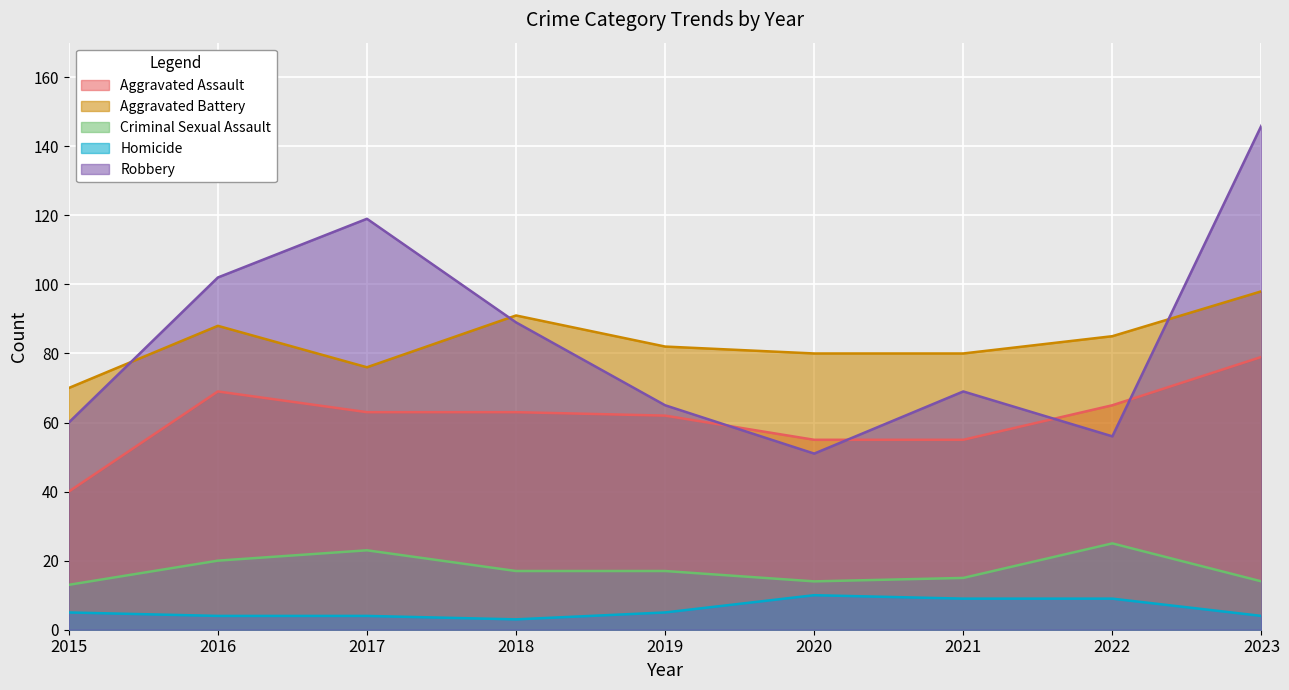

At which label does Aggravated Assault first exceed 63?

2016